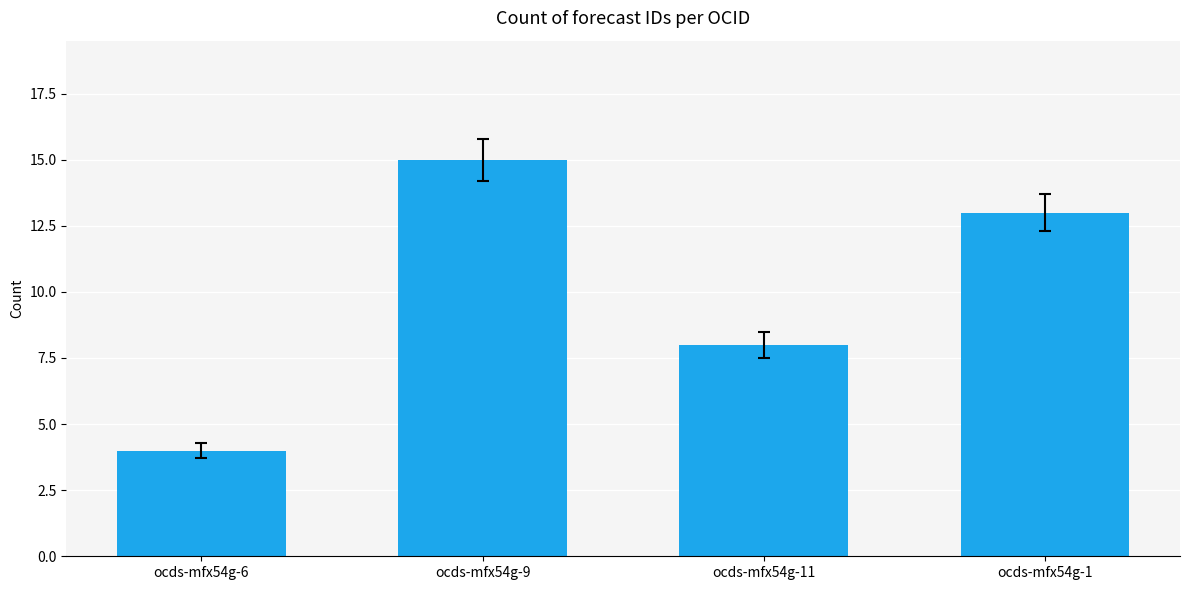

How many categories are shown in the chart?

4